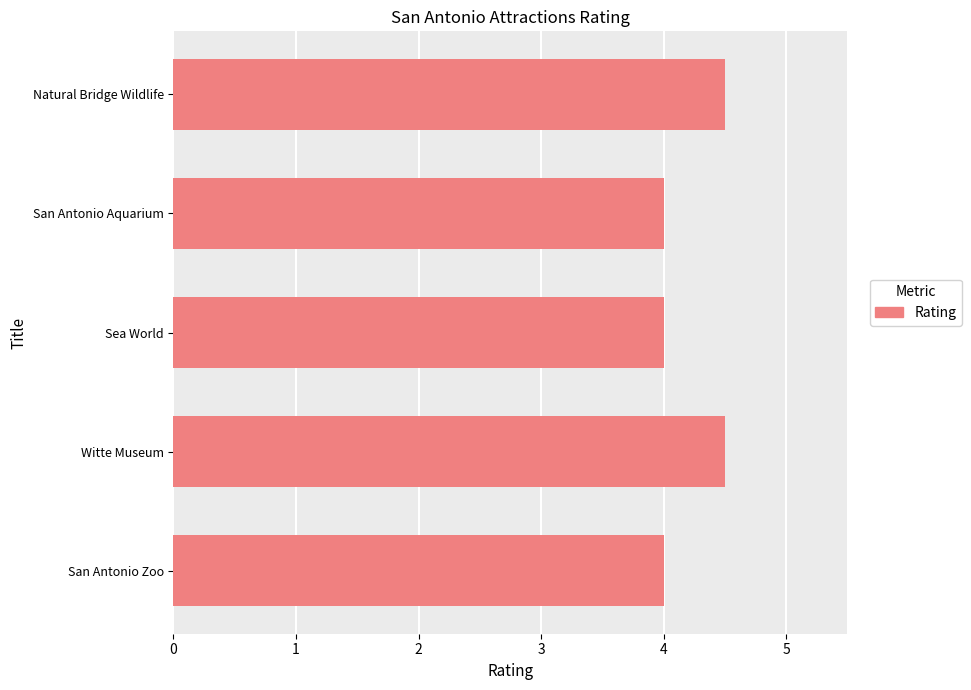

What is the average value?

4.2